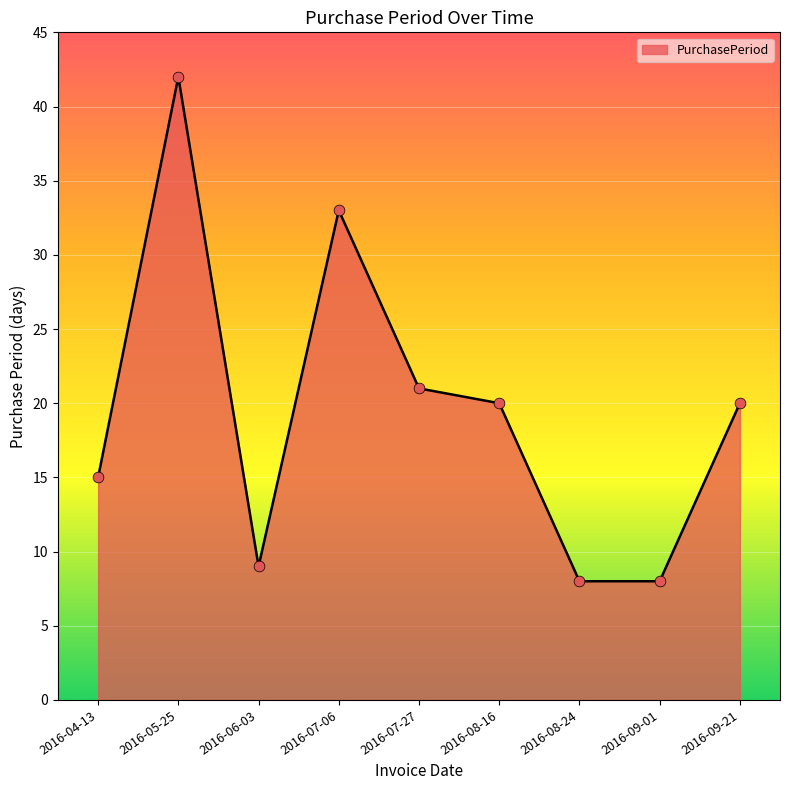

What is the change in value from 2016-07-06 to 2016-07-27?

-12